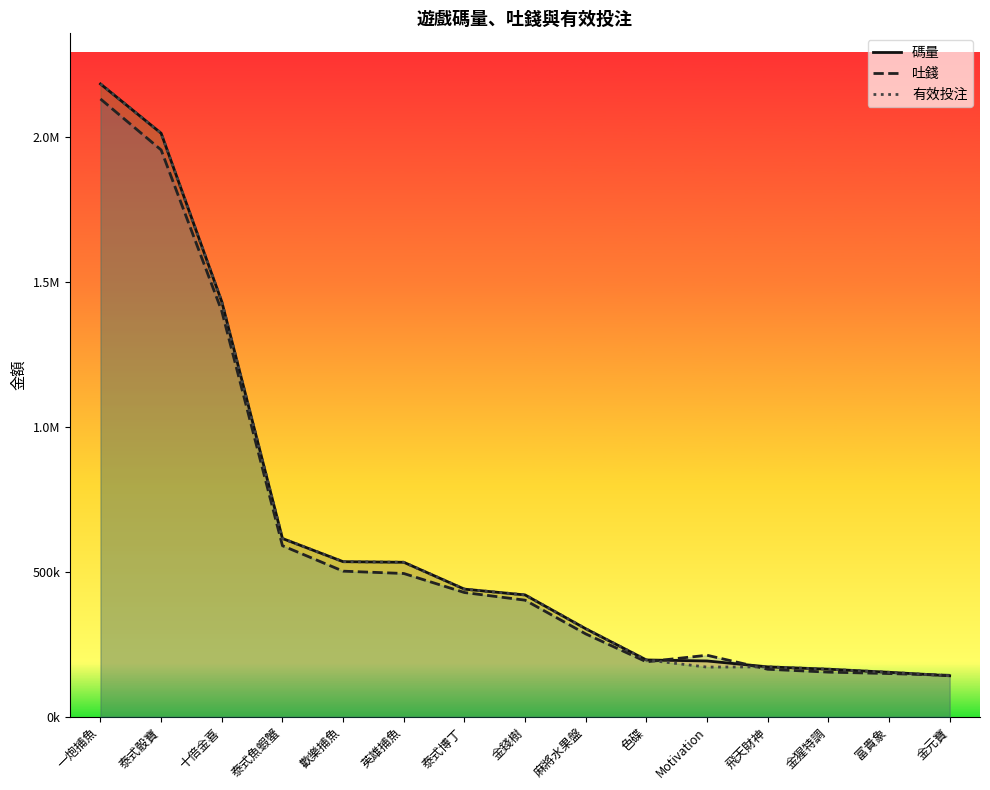

List the series in order of their peak value, lowest first.

吐錢, 碼量, 有效投注